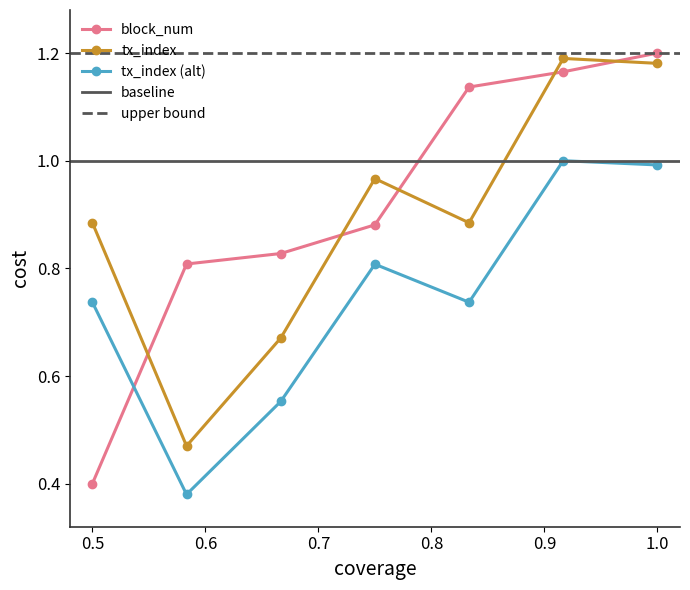

What is the sum of all tx_index values?

5.2